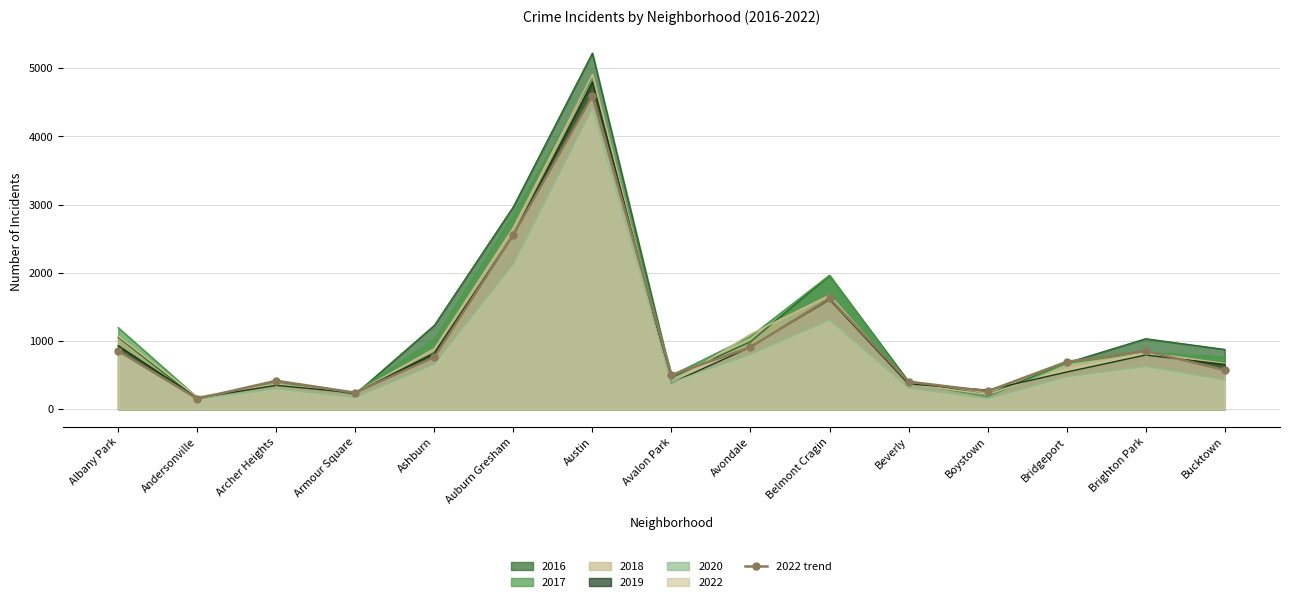

How many lines are shown in the chart?

1